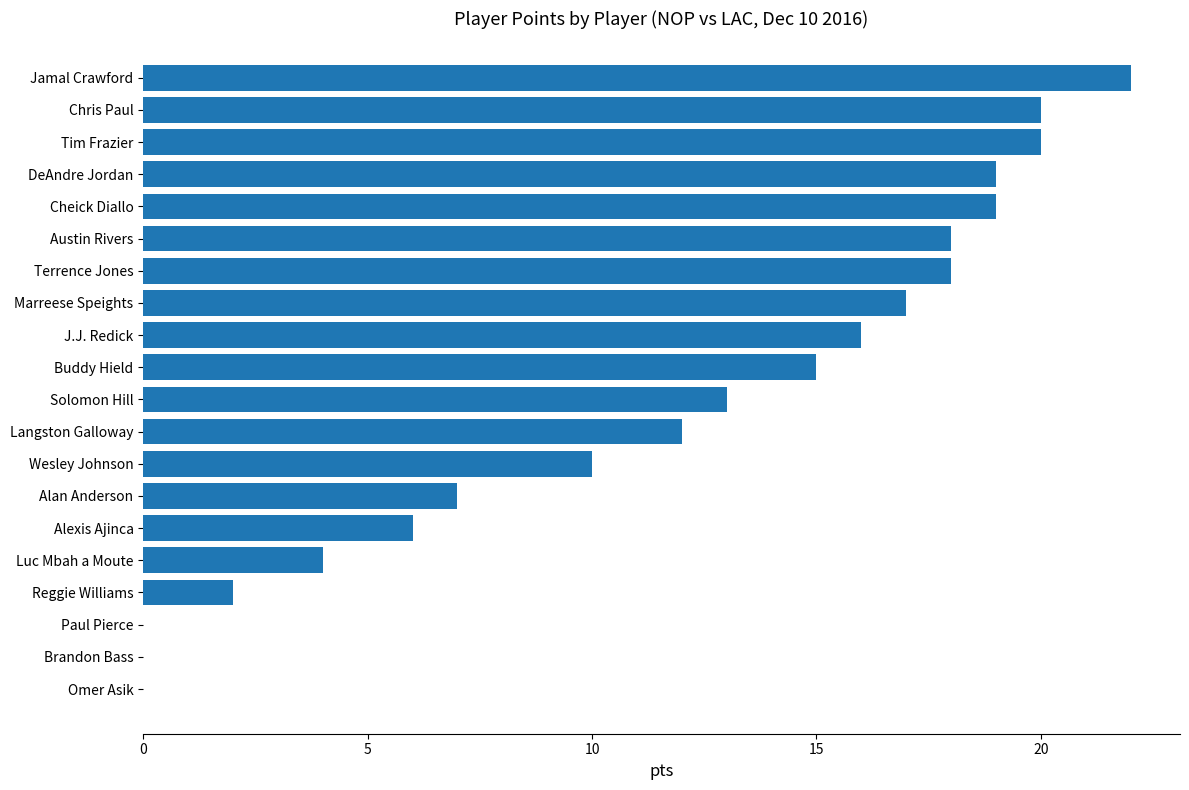

What is the ratio of the value at Tim Frazier to the value at Wesley Johnson?

2.0